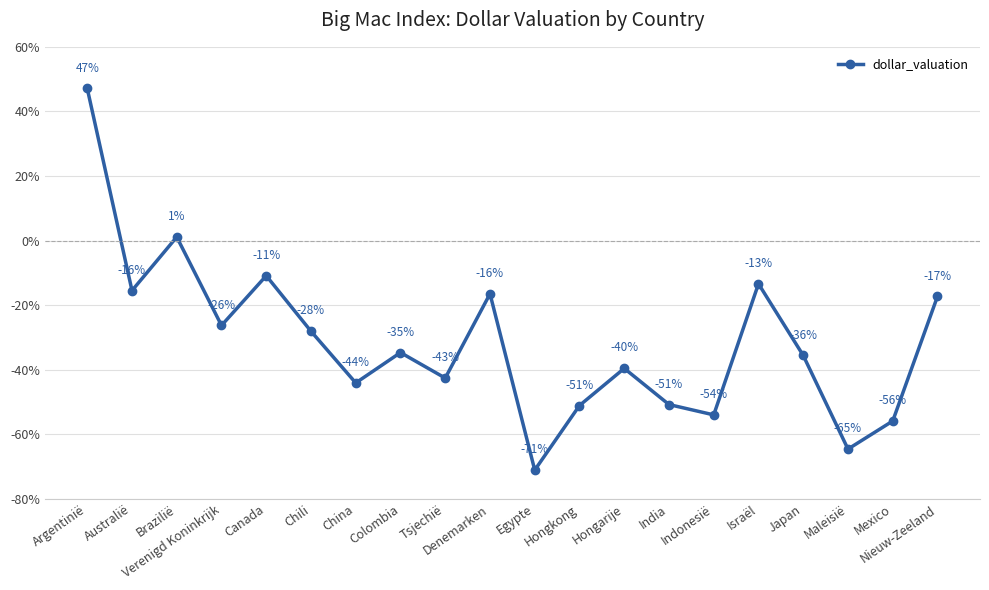

At which category does the chart reach its minimum across all series?

Egypte